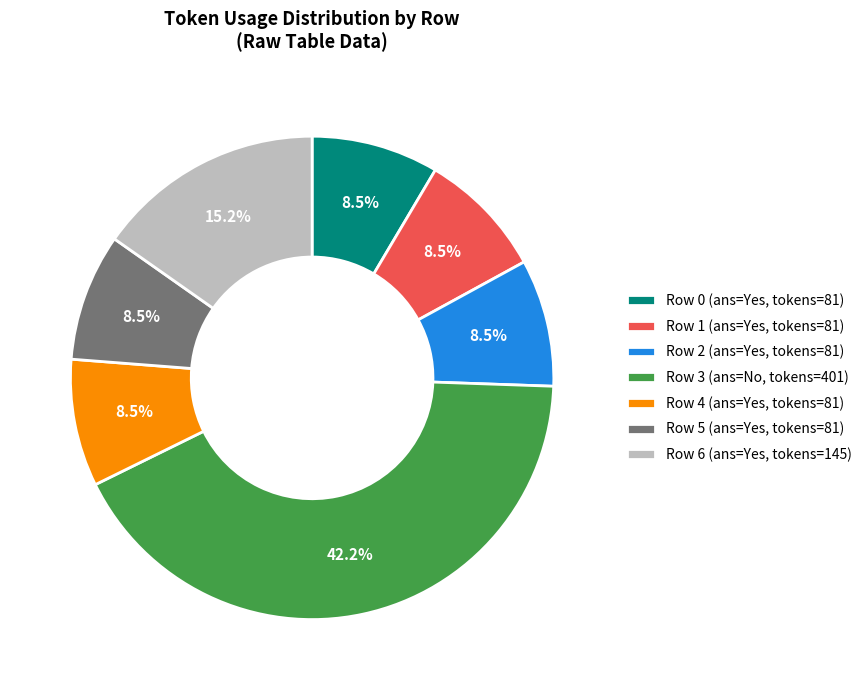

Is there any slice that represents more than half of the pie?

No